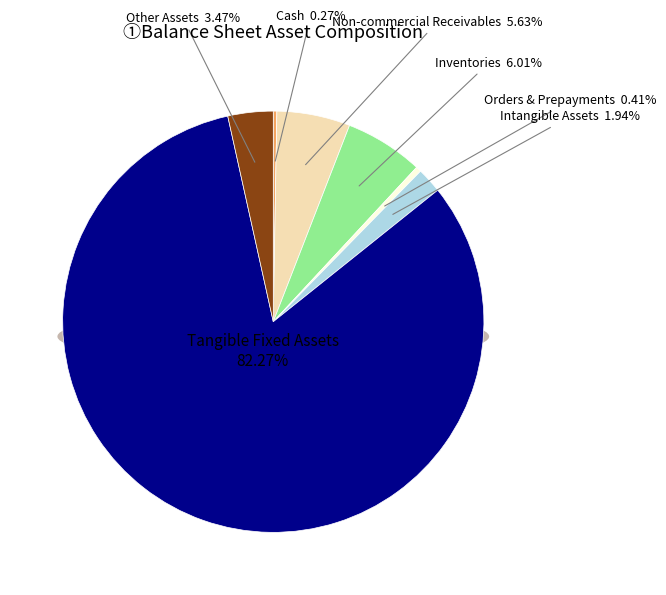

To the nearest percent, what is the combined percentage of Cash and Inventories?

6%